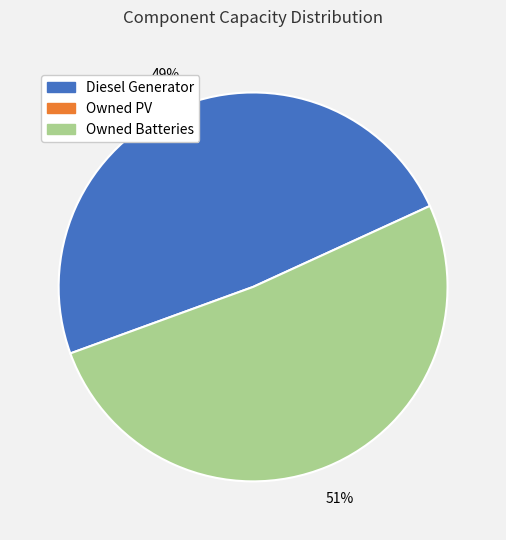

Count the number of slices in the pie.

2